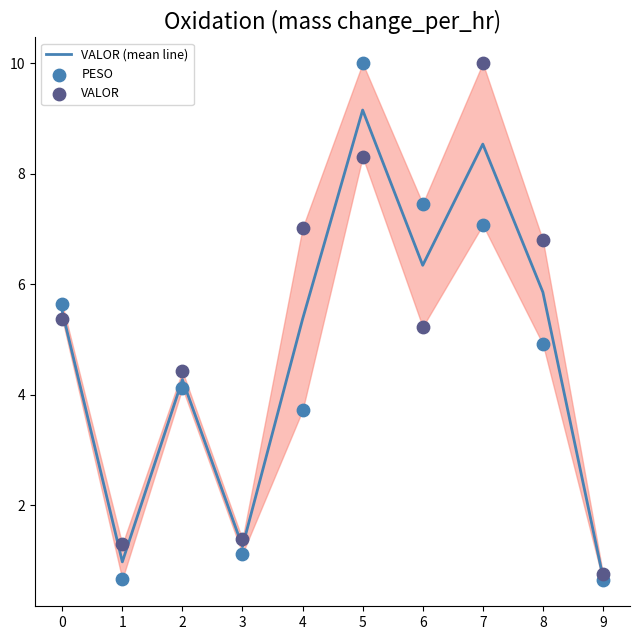

Which series has the largest Y range (max minus min)?

PESO